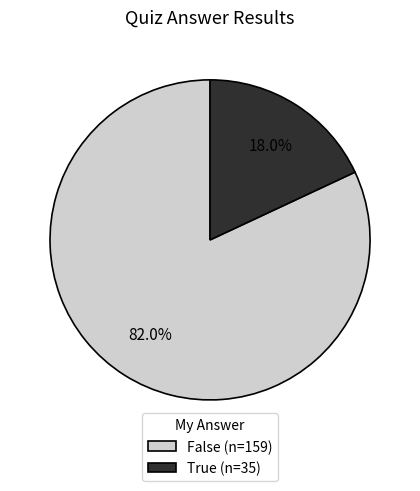

How many segments does this pie chart have?

2